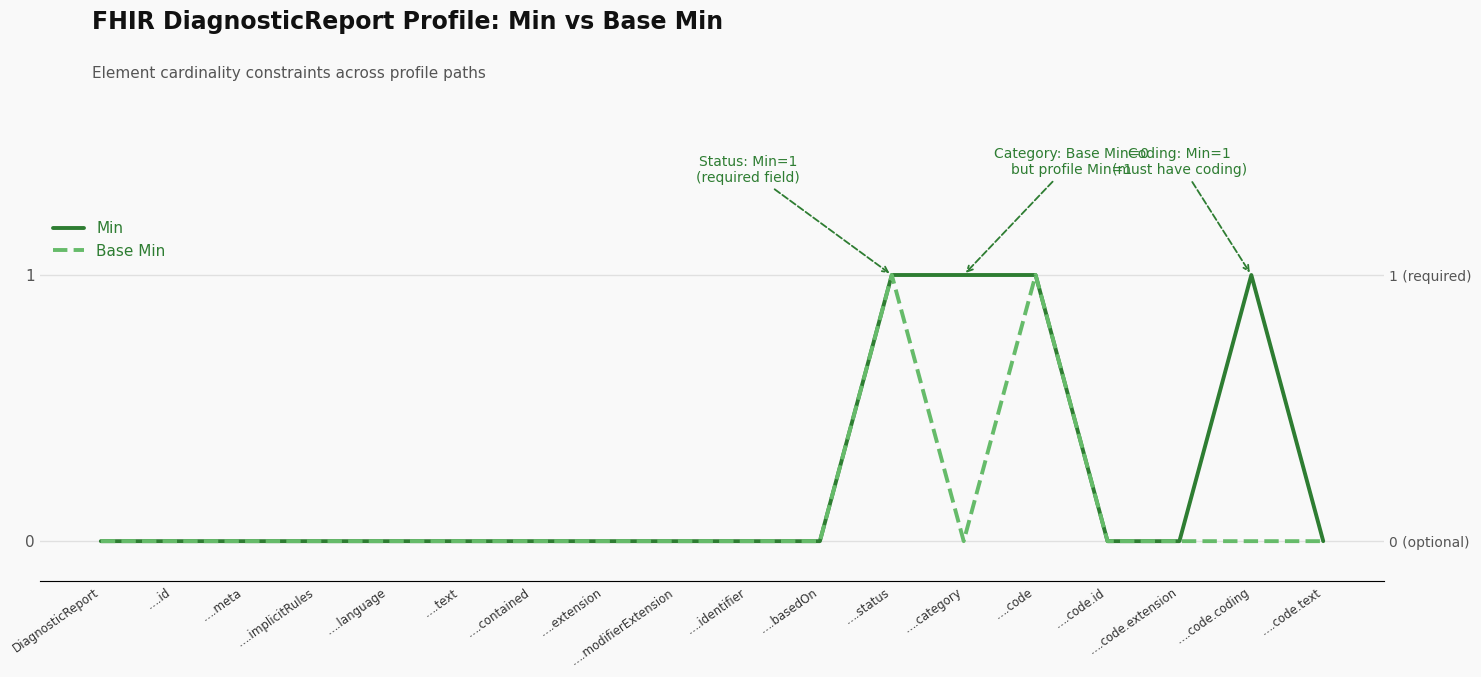

Is the value of Base Min at ….code.id greater than the value of Min at ….modifierExtension?

No